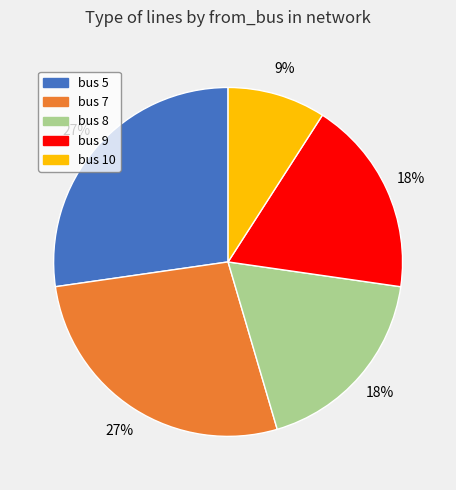

How many segments does this pie chart have?

5